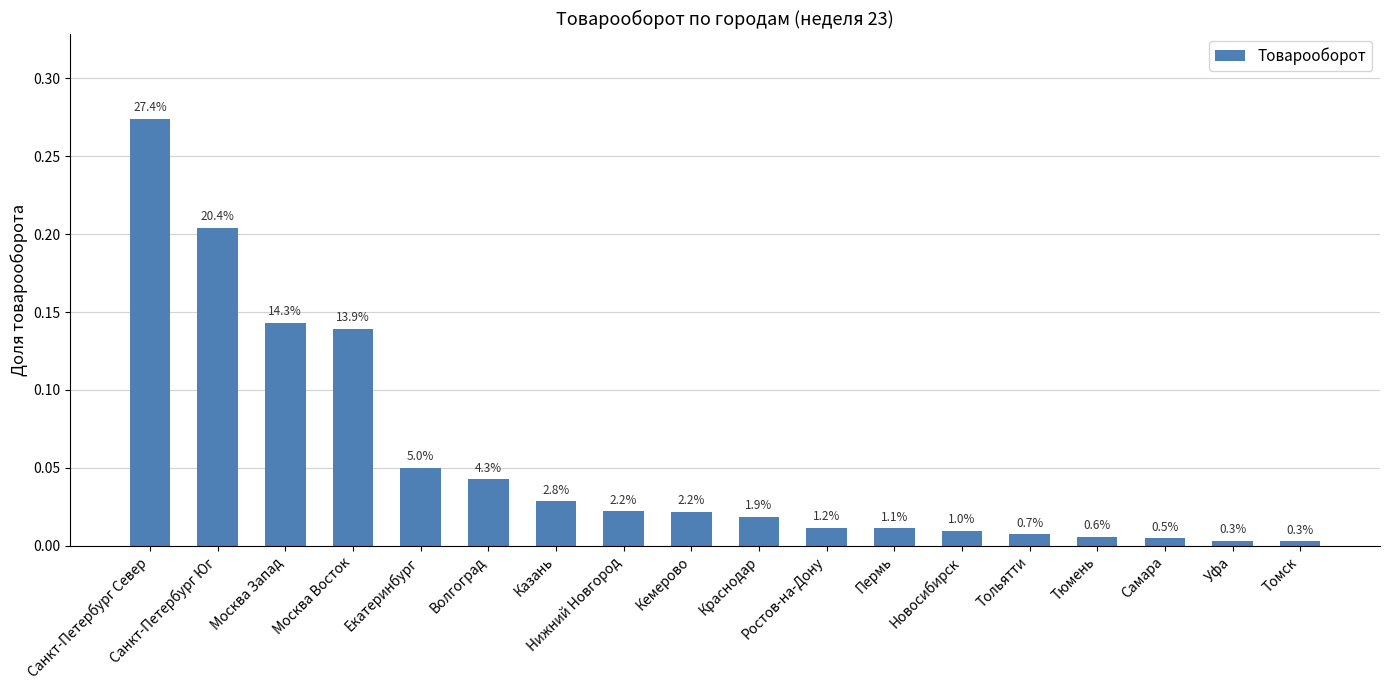

At which label is the value closest to 0?

Томск